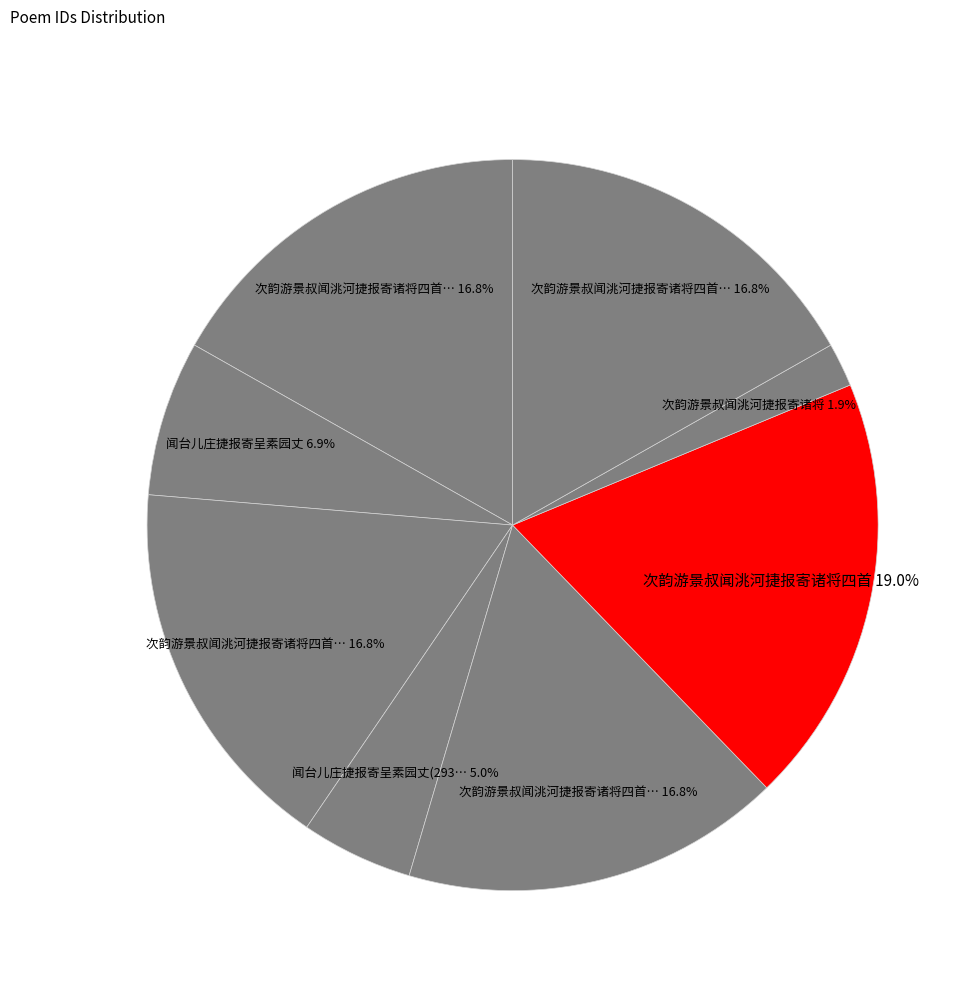

How many segments does this pie chart have?

8